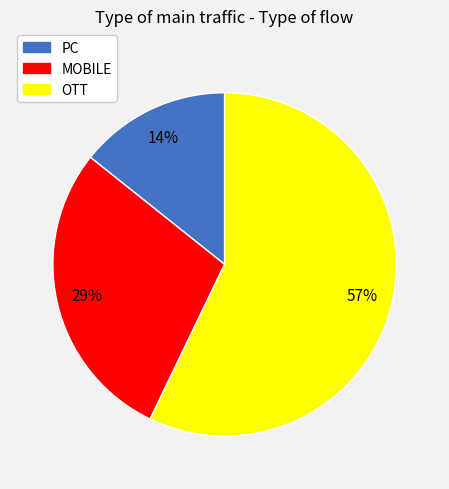

What percentage is the OTT slice, to the nearest percent?

57%